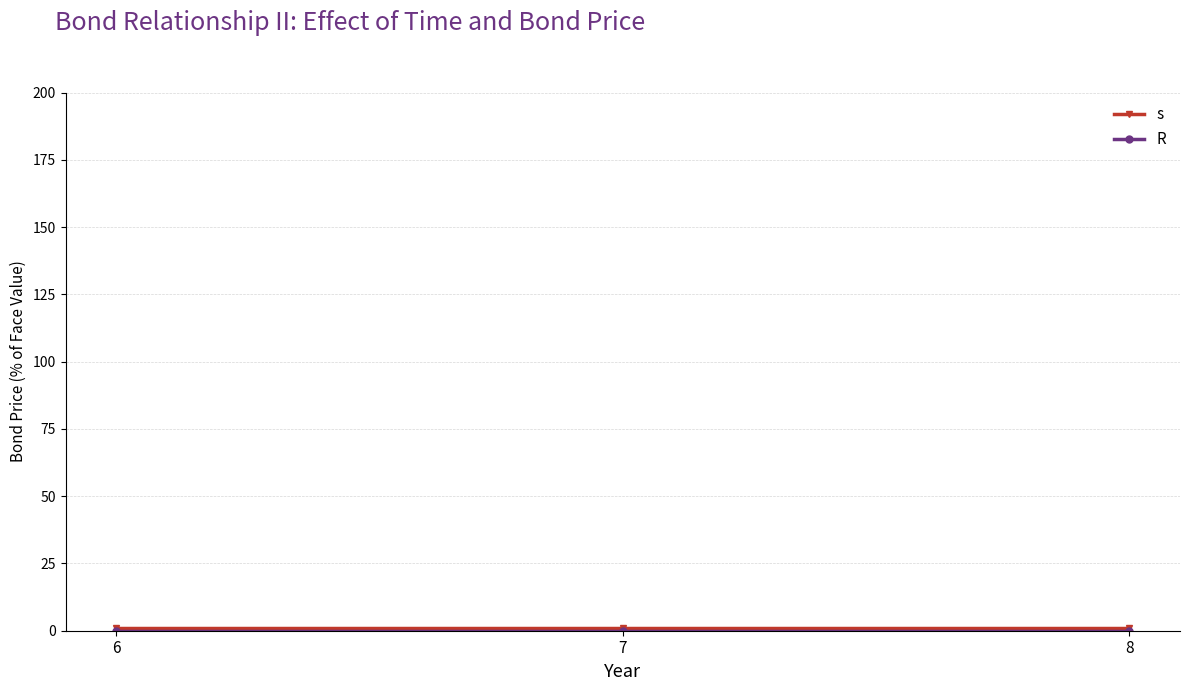

What is the value of the s point at the 3rd from the left?

1